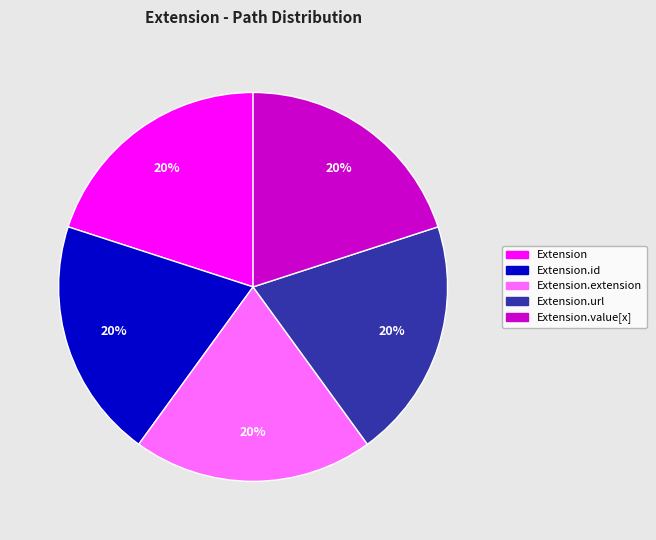

Is there a majority slice in this chart?

No